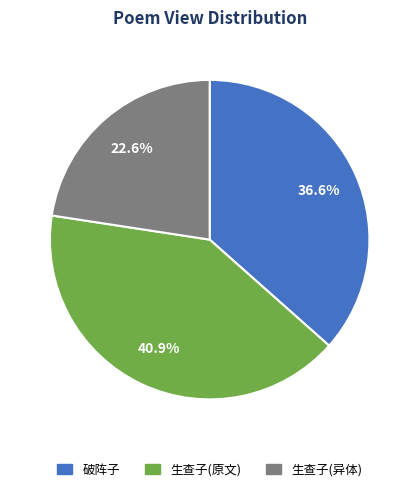

Does any single category account for the majority?

No